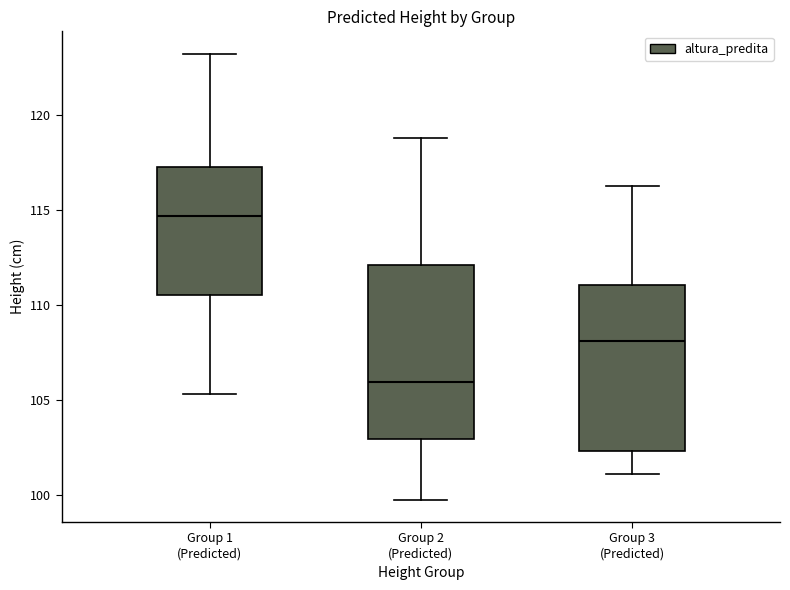

Where does the lower whisker of the box for Group 2 (Predicted) end on the y-axis? The values are not printed on the chart, so give them approximately, as read against the axis.

99.5